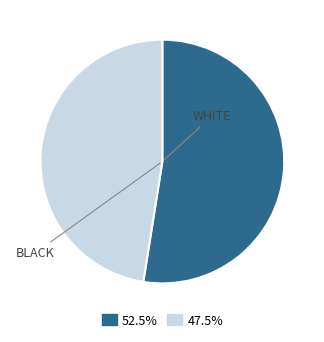

Is there a majority slice in this chart?

Yes